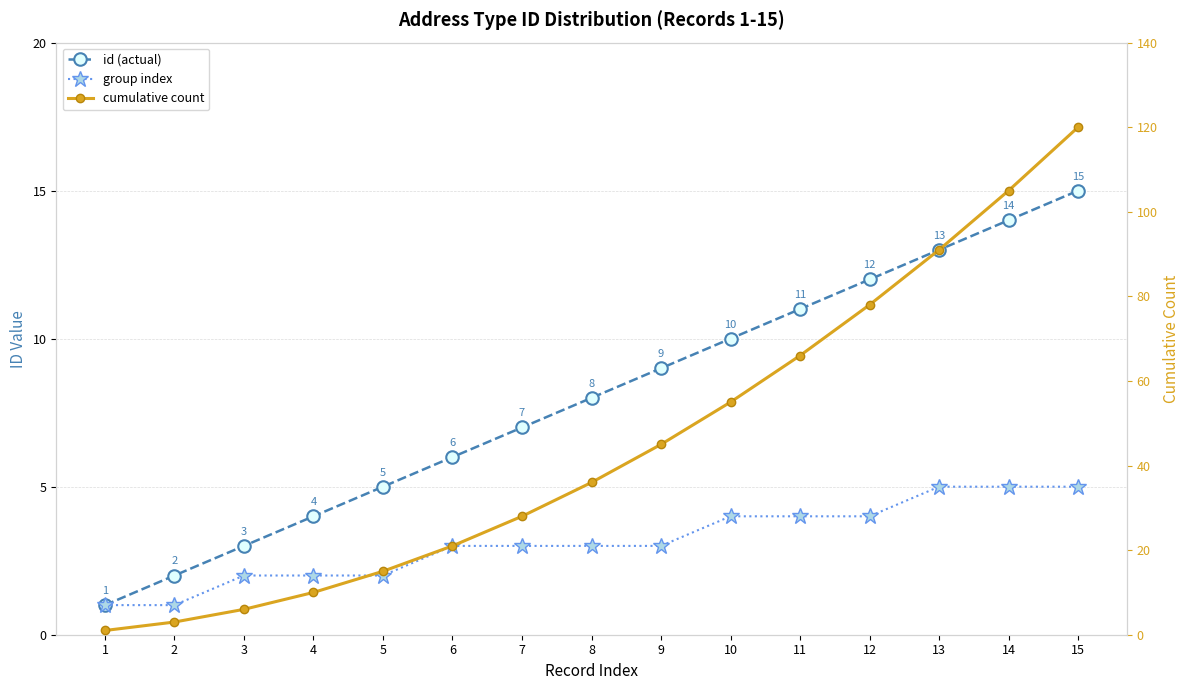

Reading left to right, list all the values displayed in this chart.

id (actual): 1=1	2=2	3=3	4=4	5=5	6=6	7=7	8=8	9=9	10=10	11=11	12=12	13=13	14=14	15=15
group index: 1=1	2=1	3=2	4=2	5=2	6=3	7=3	8=3	9=3	10=4	11=4	12=4	13=5	14=5	15=5
cumulative count: 1=1	2=3	3=6	4=10	5=15	6=21	7=28	8=36	9=45	10=55	11=66	12=78	13=91	14=105	15=120